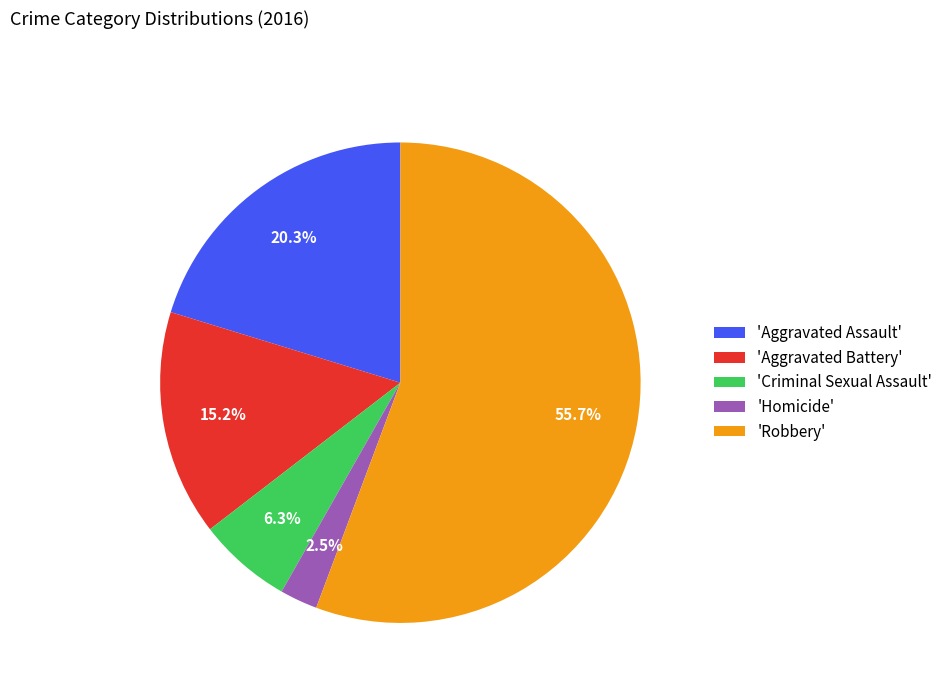

Which slice is the largest?

'Robbery'